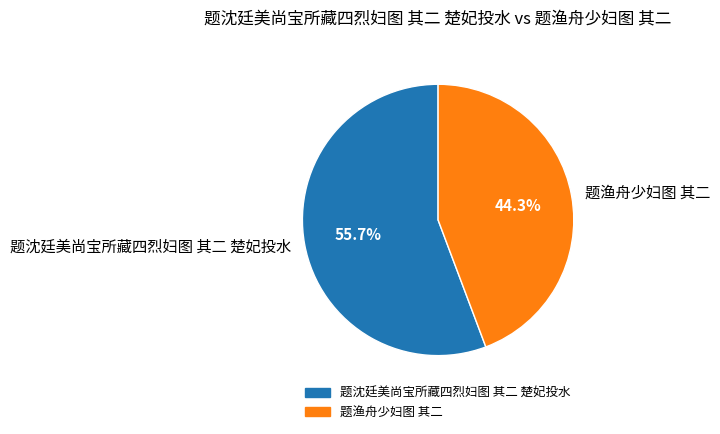

How many segments does this pie chart have?

2